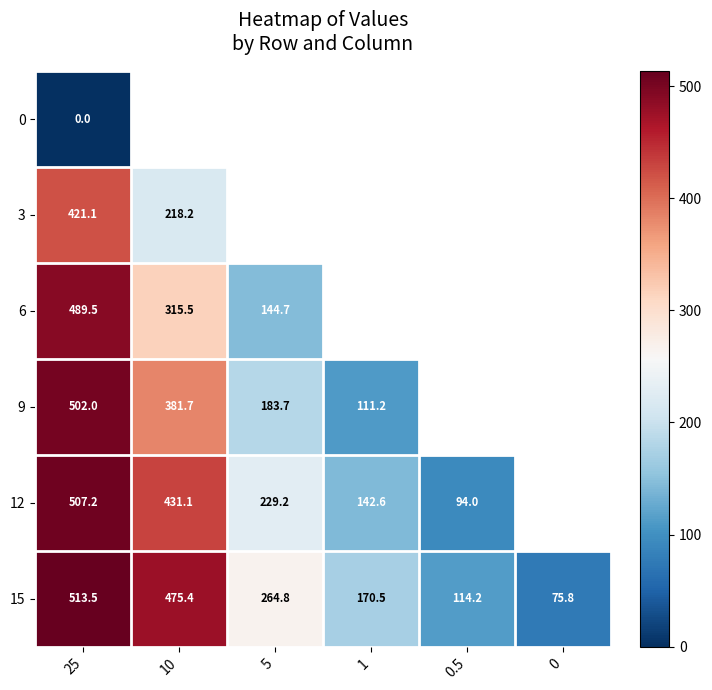

How many values in the 15 series exceed 264?

3